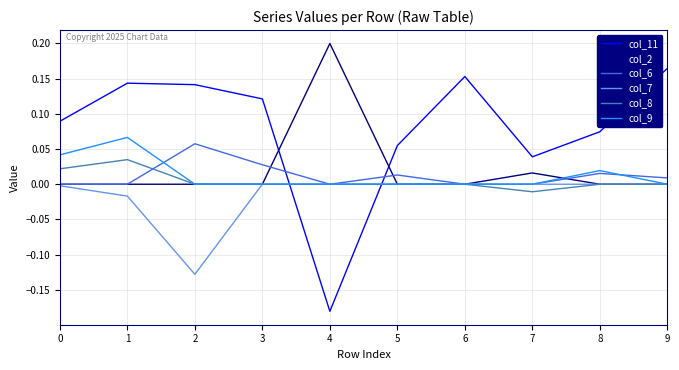

The col_9 series shows 0.0 at 5. True or false?

True